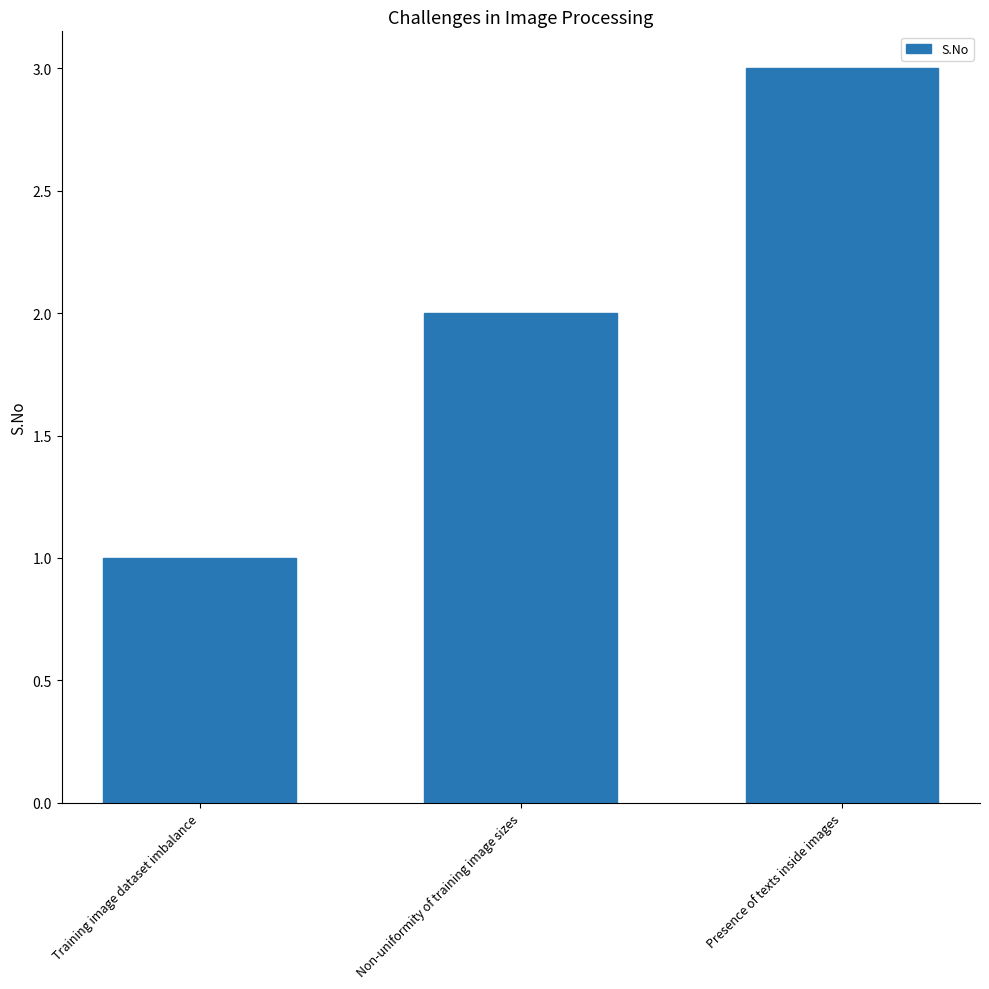

What value does the data have at Presence of texts inside images?

3